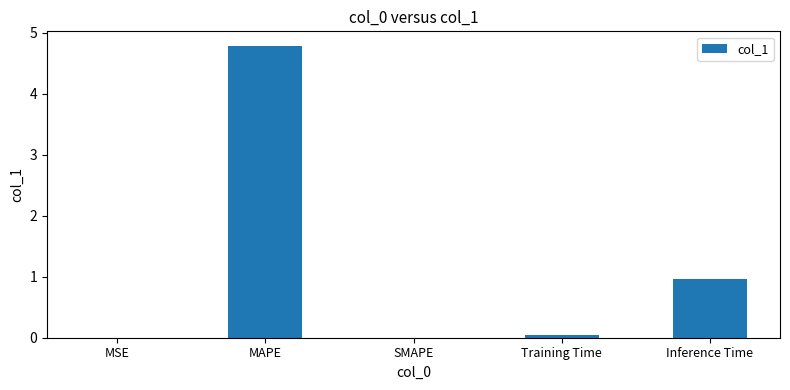

Between Training Time and MAPE, which is larger?

MAPE